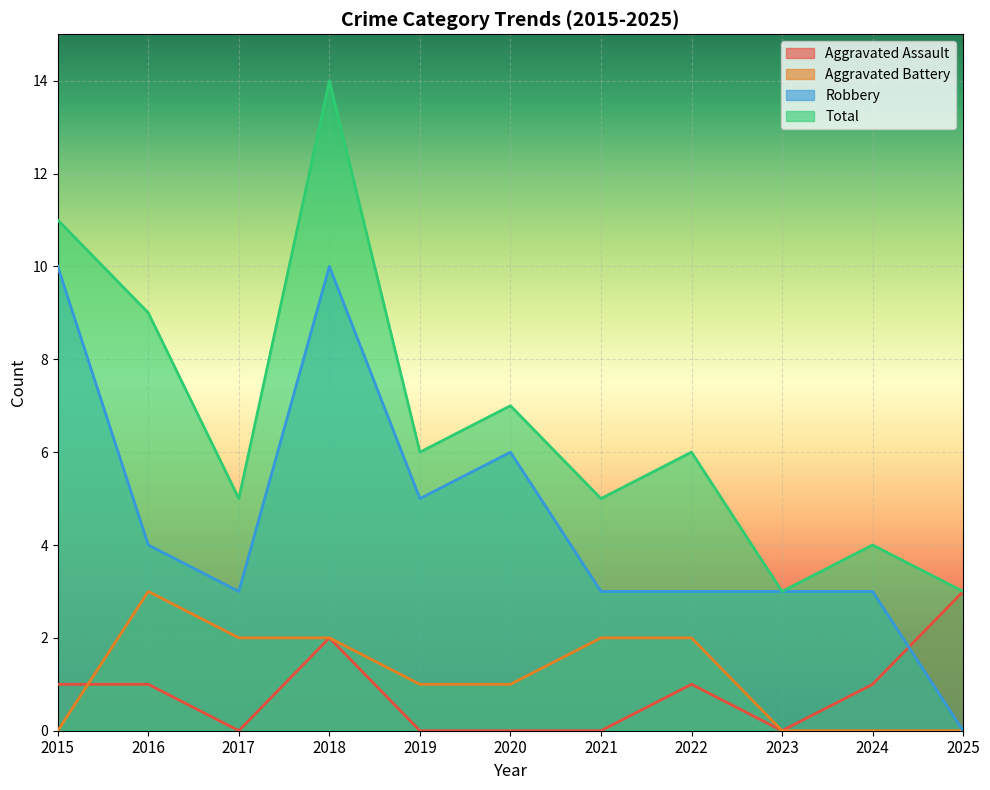

How many data points in Robbery are less than 3?

1